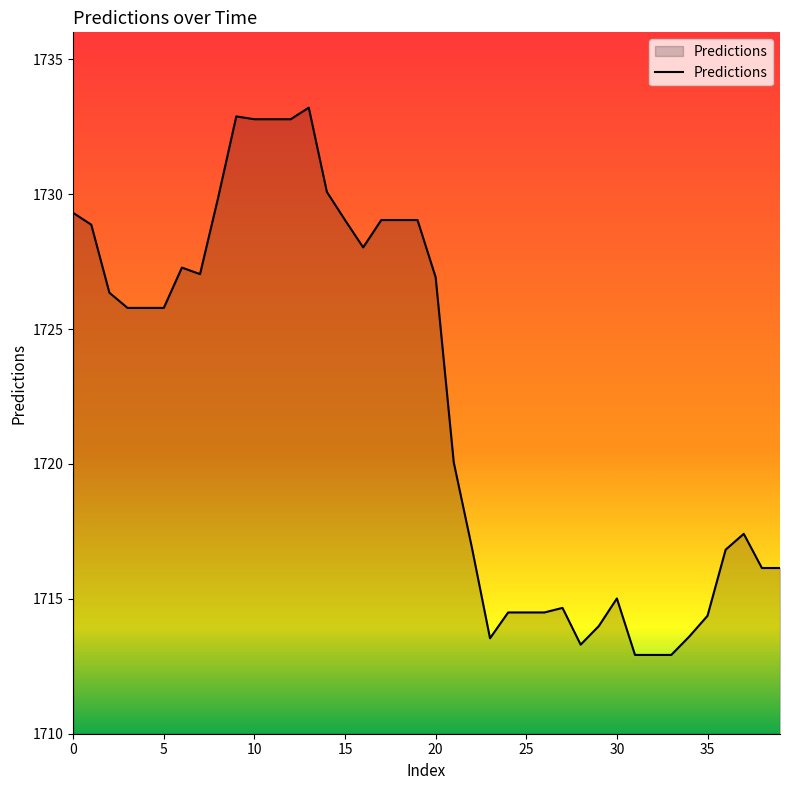

What is the minimum value shown in the chart?

1712.9